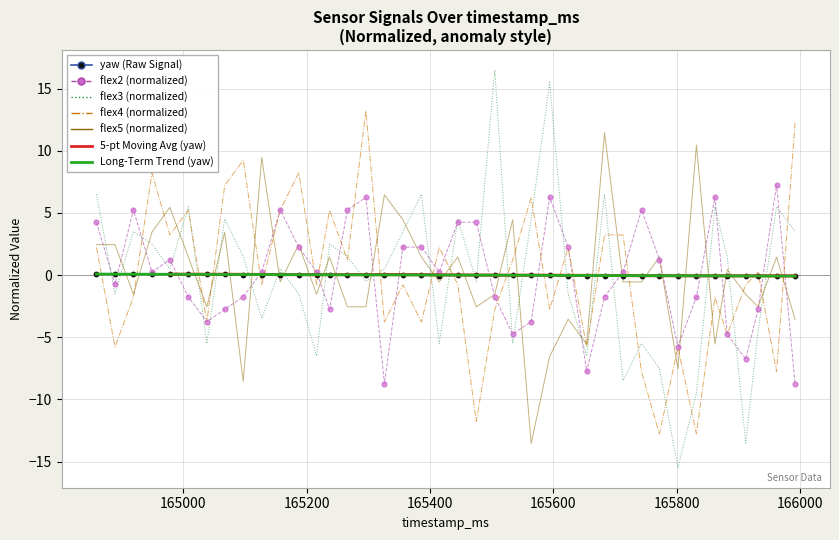

Which series has the largest Y range (max minus min)?

flex3